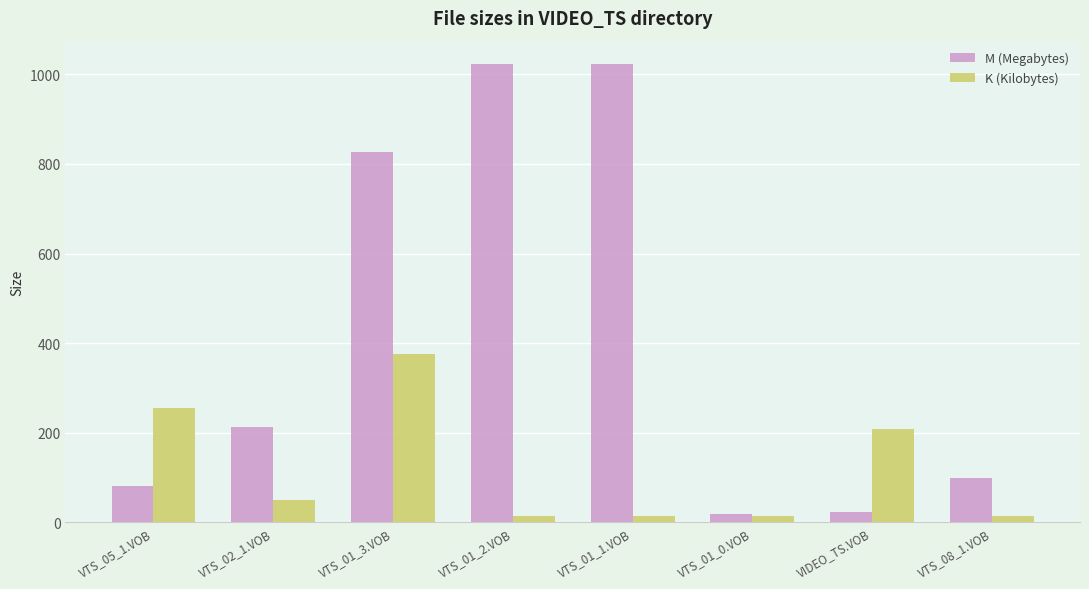

At which label does M (Megabytes) first exceed 211?

VTS_02_1.VOB